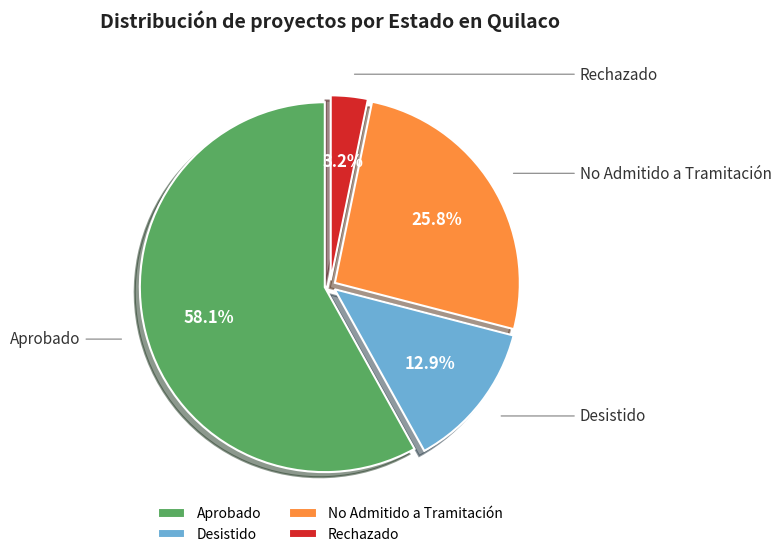

What is the largest slice in the pie chart?

Aprobado